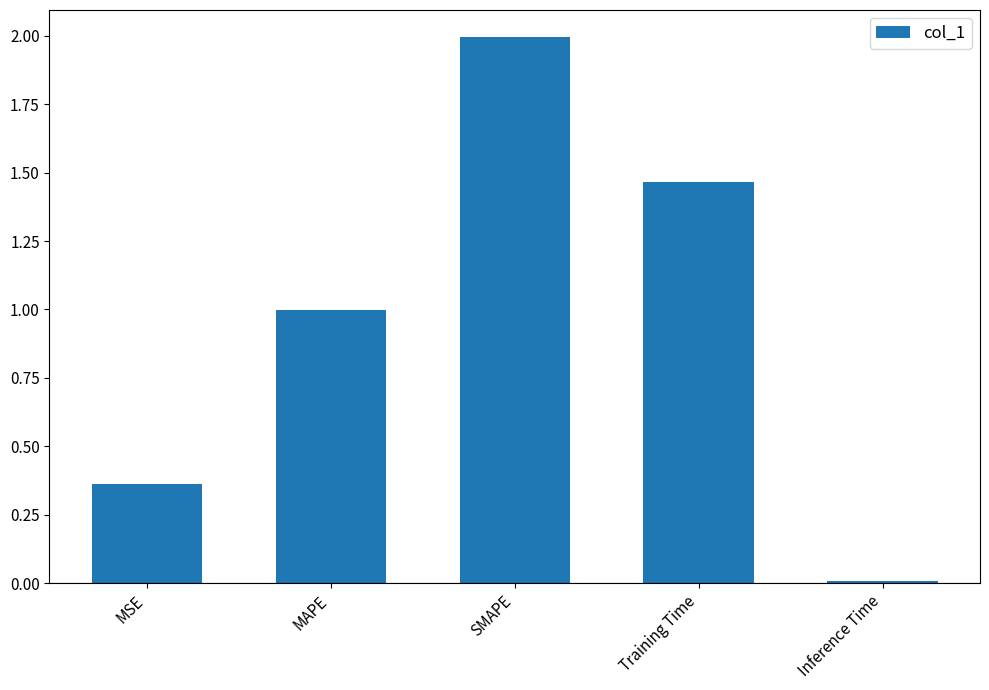

What value does the data have at SMAPE?

2.0